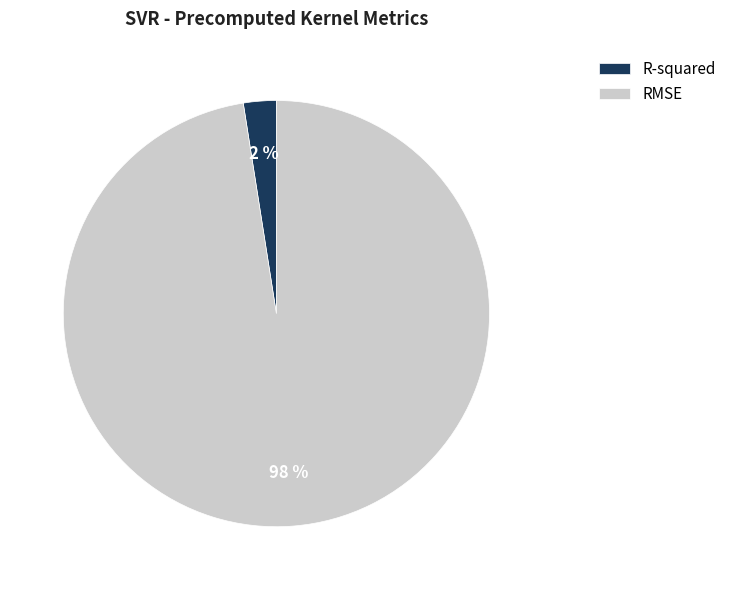

Does RMSE represent more than half of the total?

Yes